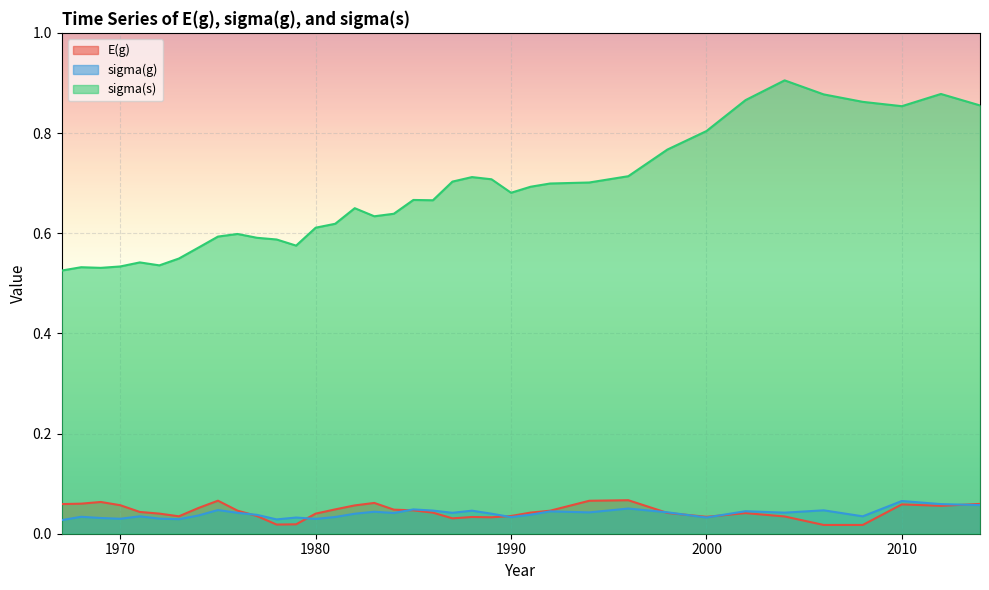

Where is the first local minimum for sigma(s)?

1969